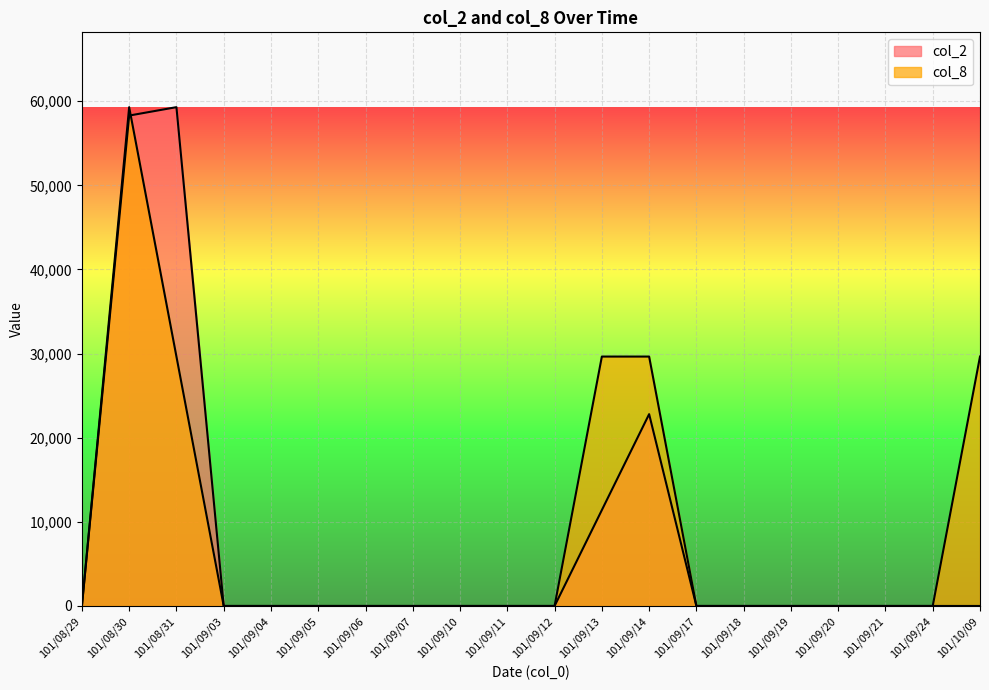

What is the maximum value for col_8?

59290